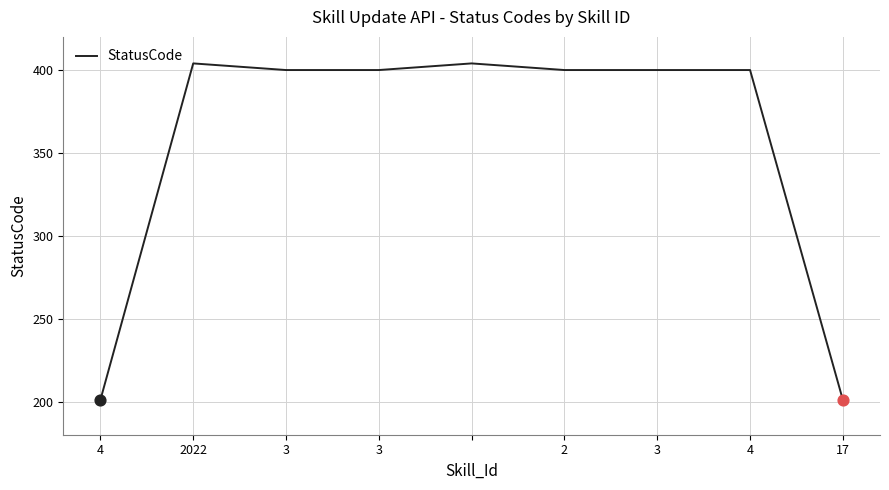

What is the maximum value shown in the chart?

404